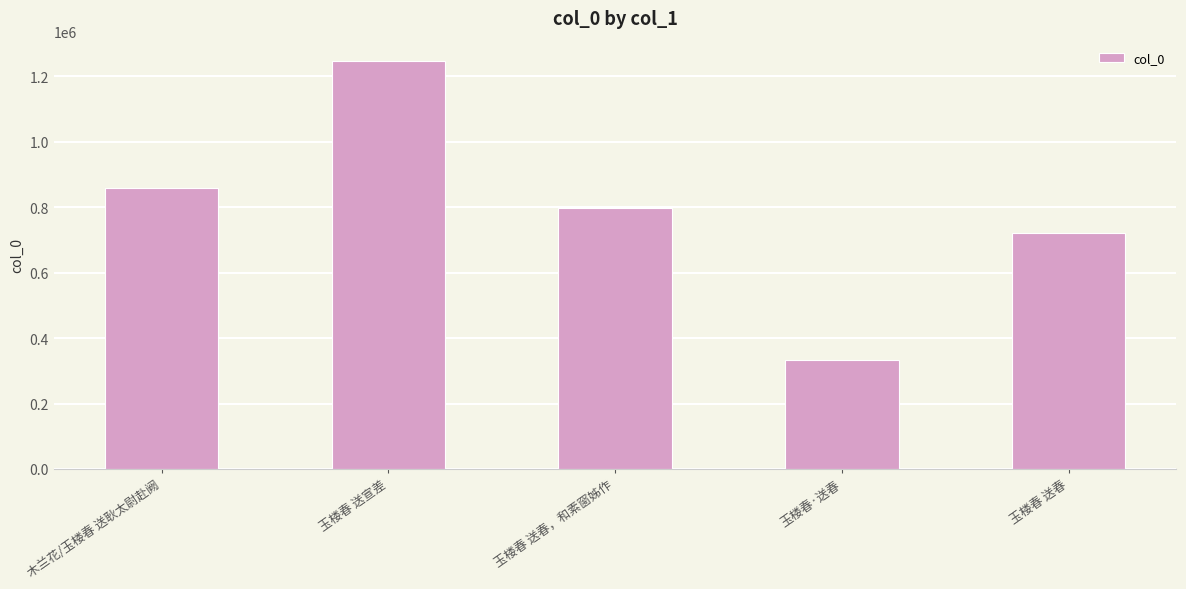

Reading left to right, list all the values displayed in this chart.

木兰花/玉楼春 送耿太尉赴阙=857984	玉楼春 送宣差=1247076	玉楼春 送春，和素窗姊作=796776	玉楼春·送春=332654	玉楼春 送春=722765